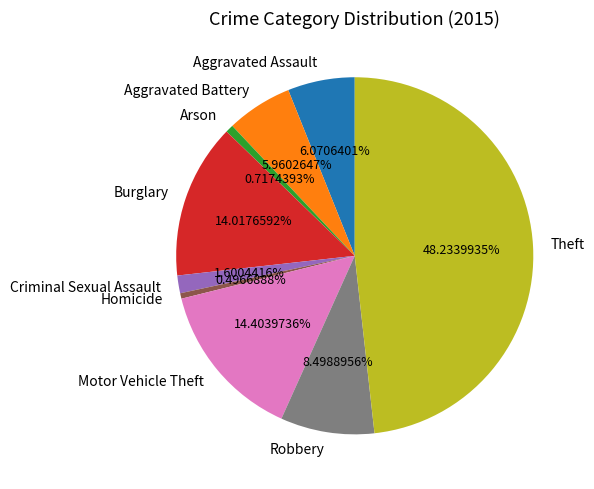

Combined, do Robbery and Motor Vehicle Theft account for over 50%?

No